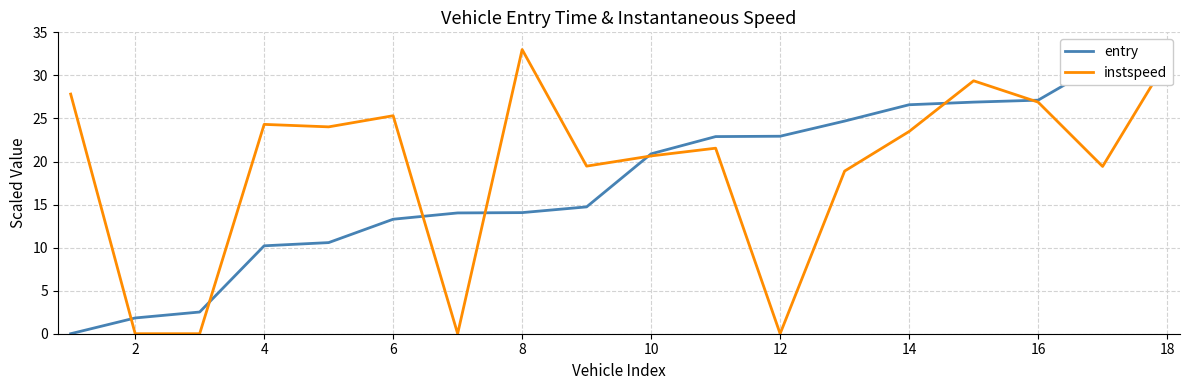

True or false: instspeed and entry intersect in this chart.

True